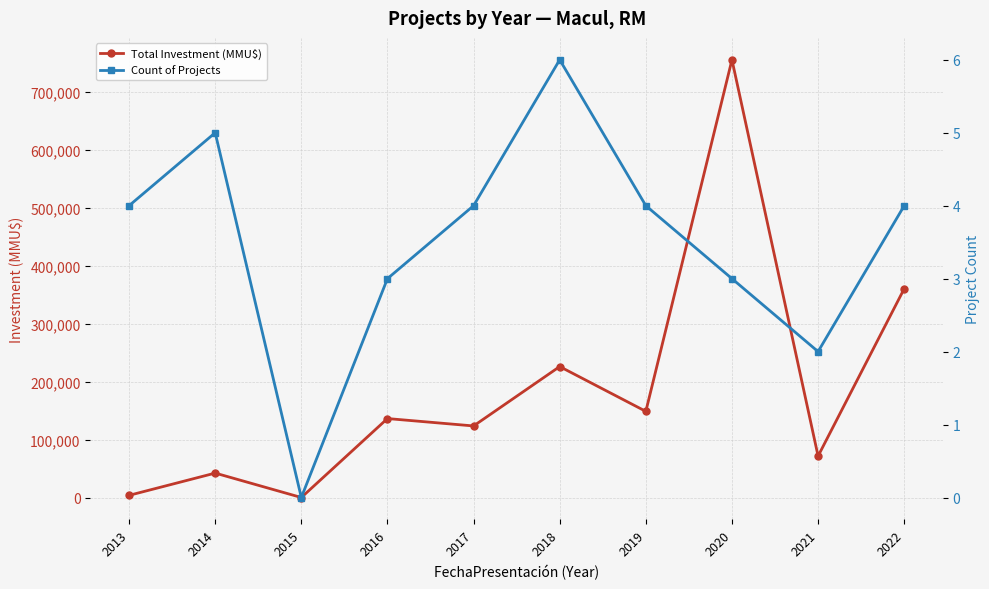

What value does the Total Investment (MMU$) series have at 2017, to the nearest 10?

123540